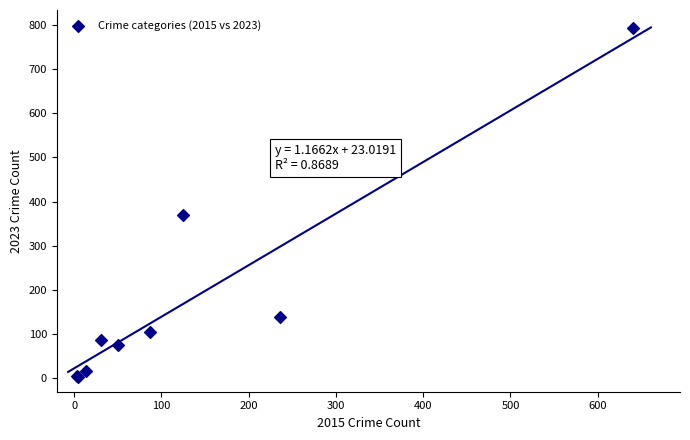

What Y value in the scatter plot is closest to 398?

369